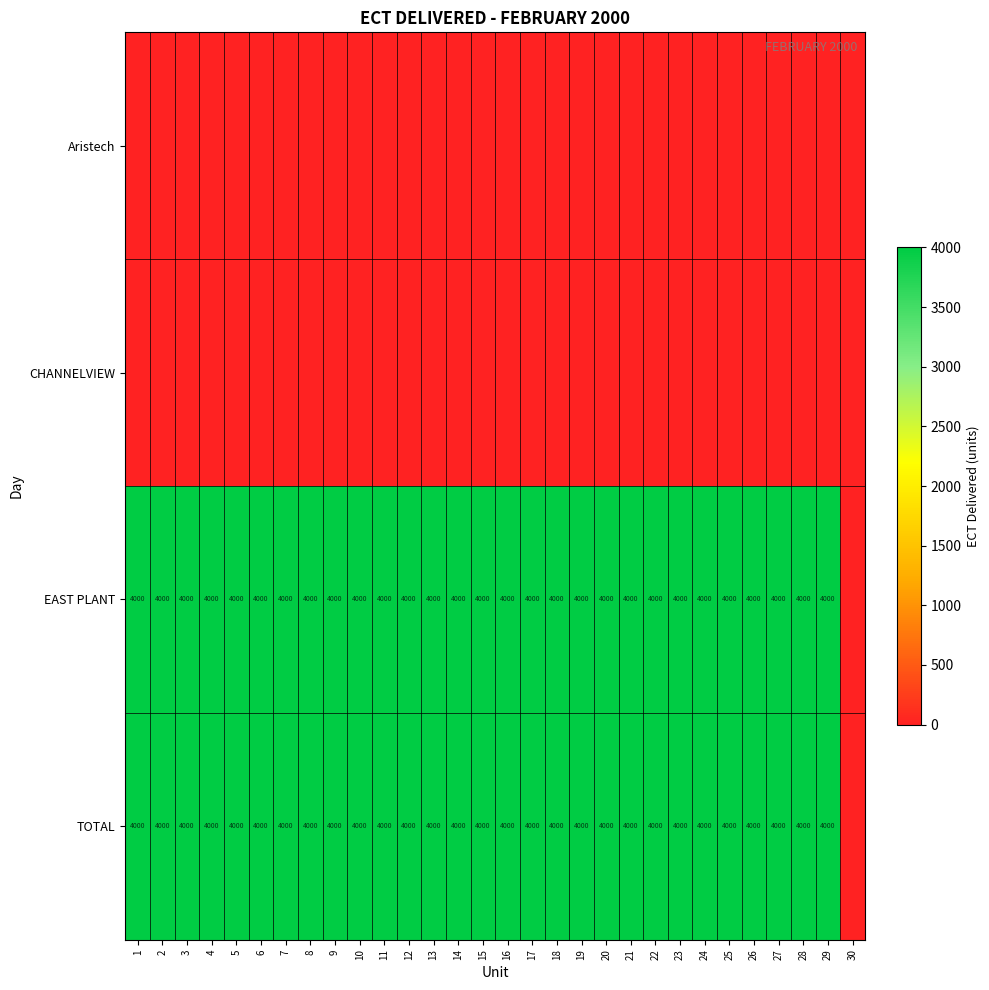

The value of TOTAL at 13 is 2411. True or false?

False